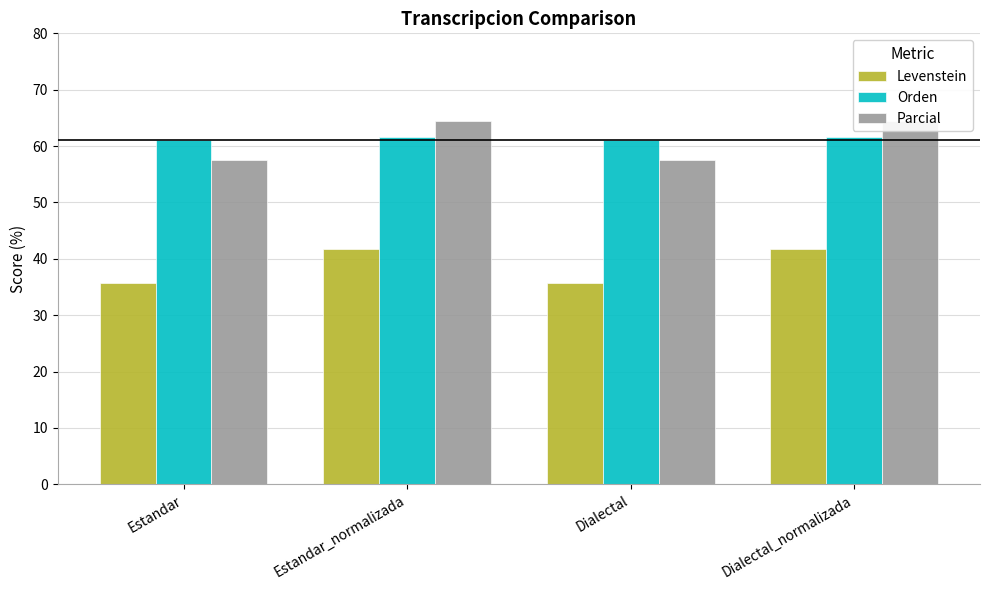

What is the greatest value displayed?

64.4